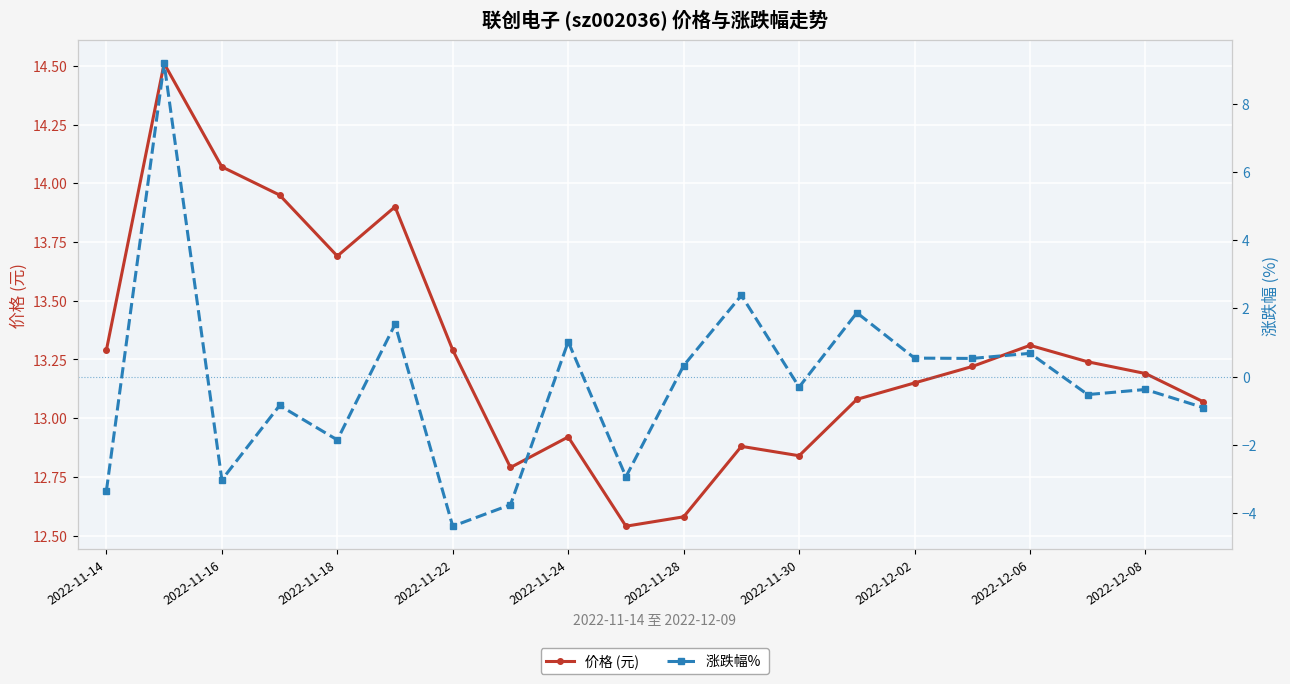

Is it true that 价格 (元) equals 8.2 at 2022-11-18?

False